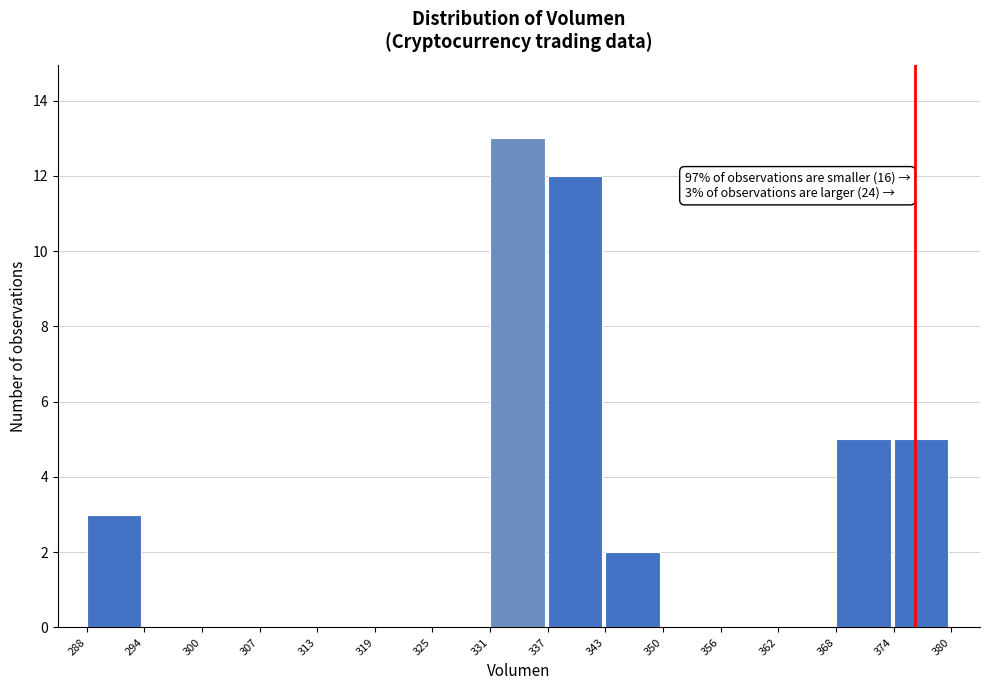

Over which range of the x-axis is the bar tallest?

331 to 337